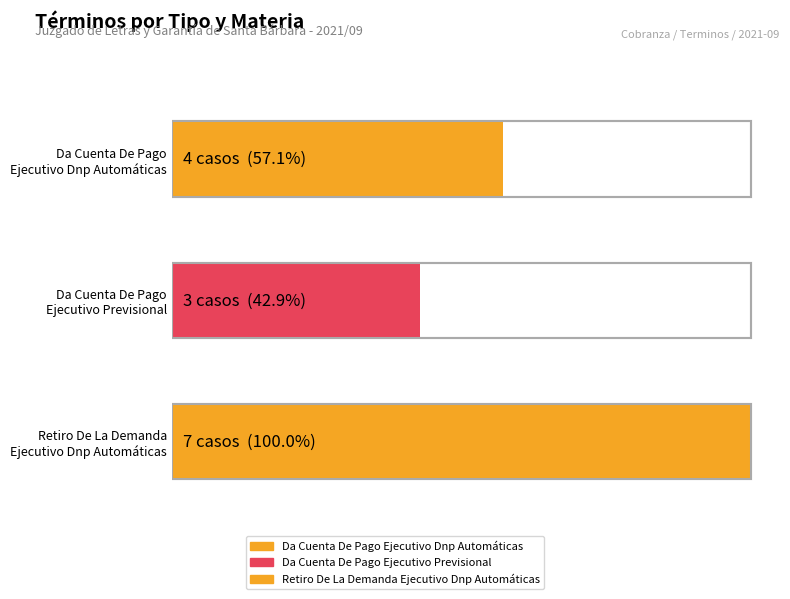

What is the ratio of the value at Retiro De La Demanda - Ejecutivo Dnp Automáticas to the value at Da Cuenta De Pago - Ejecutivo Dnp Automáticas?

1.8